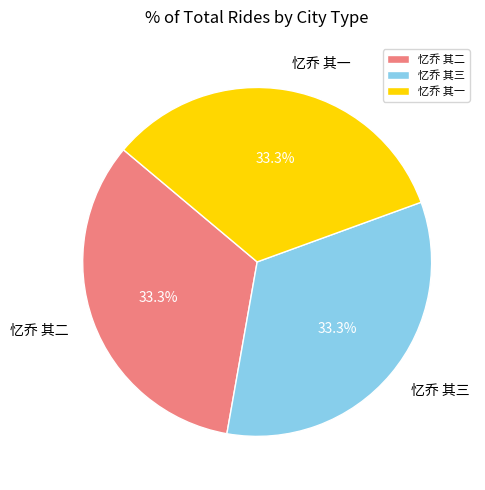

Does 忆乔 其一 represent more than half of the total?

No